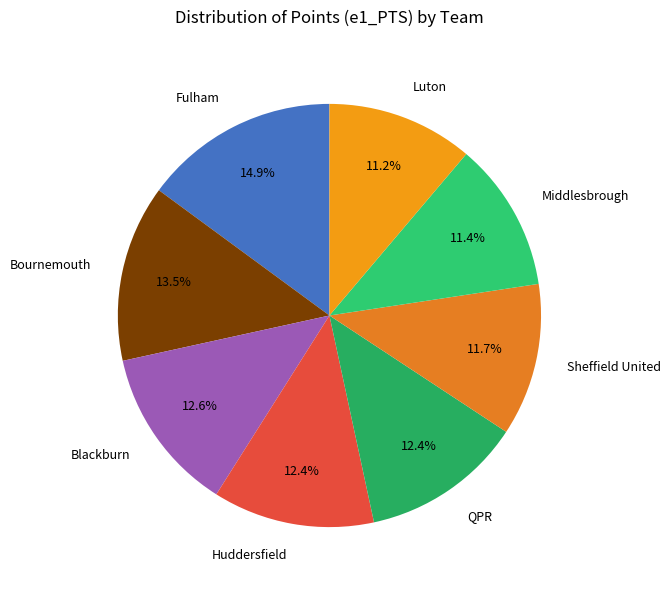

Does any single category account for the majority?

No